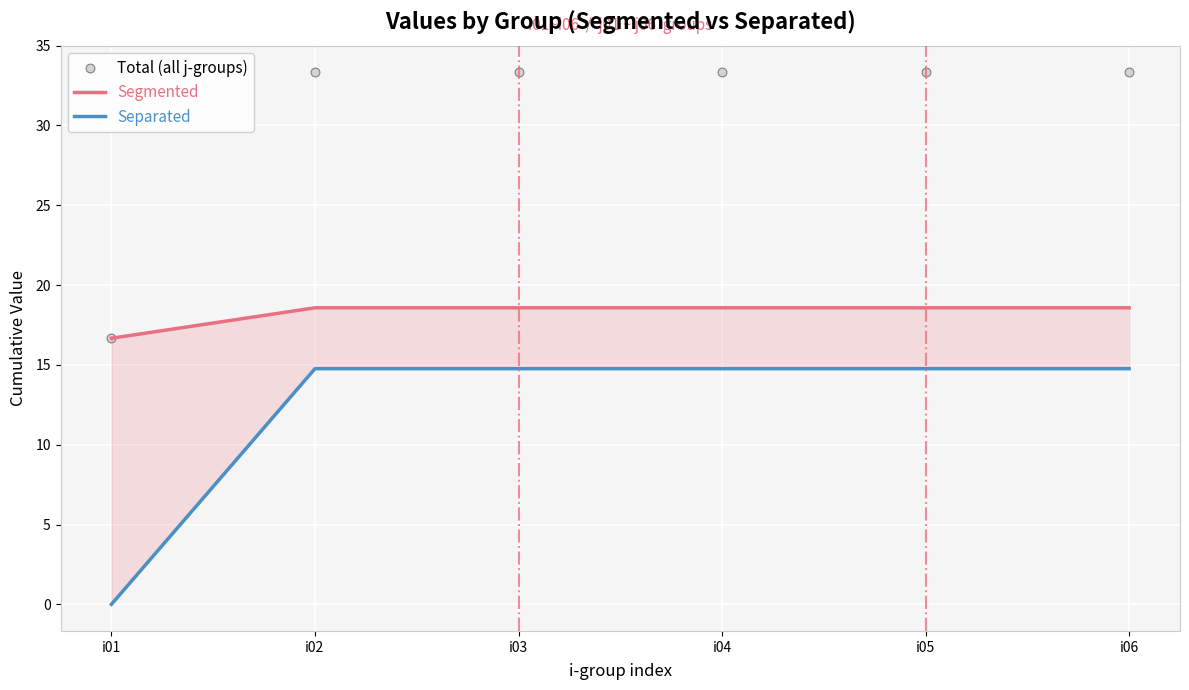

What is the total value across all series at i01?

33.3